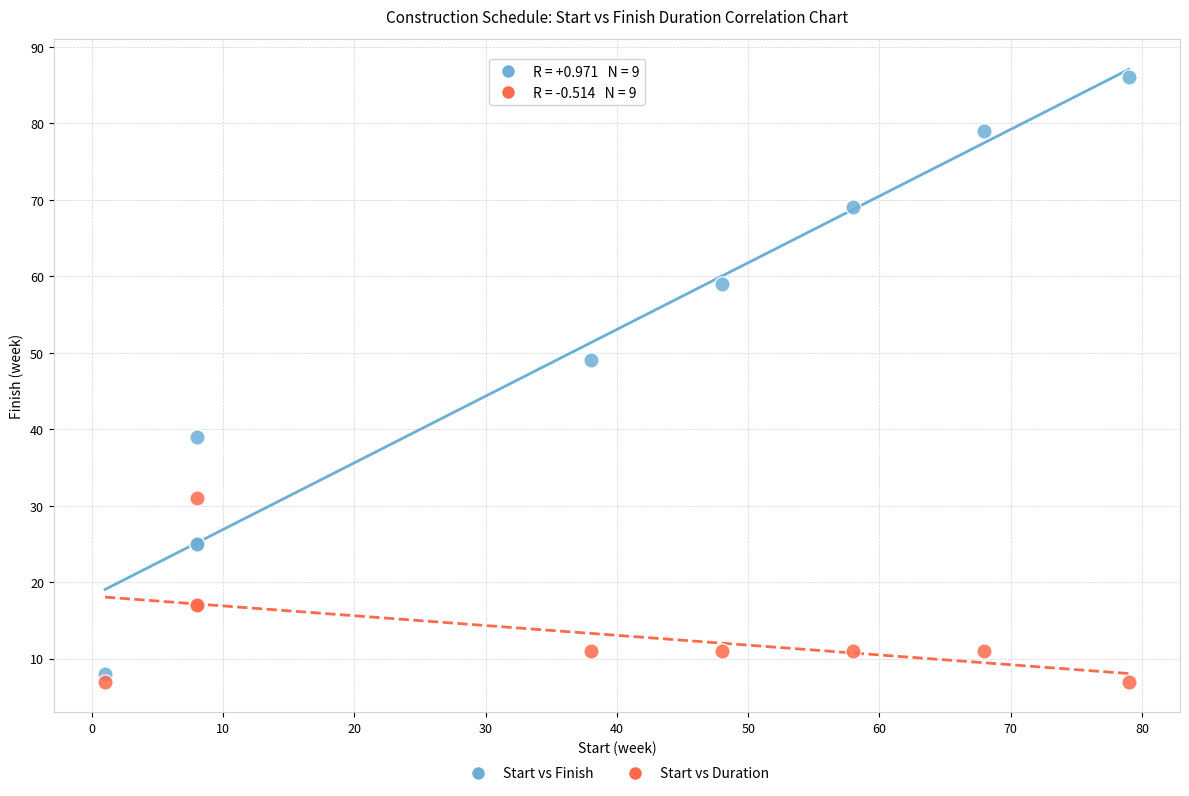

In the Start vs Finish series, what Y value is closest to 47?

49